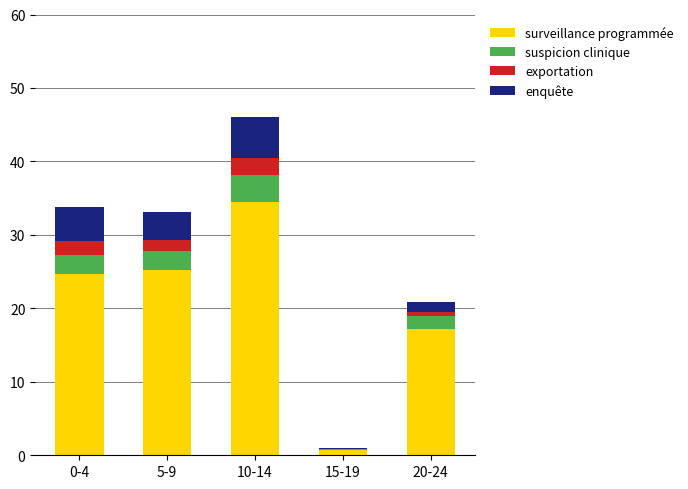

Are the bars grouped side by side (vs. stacked)?

No